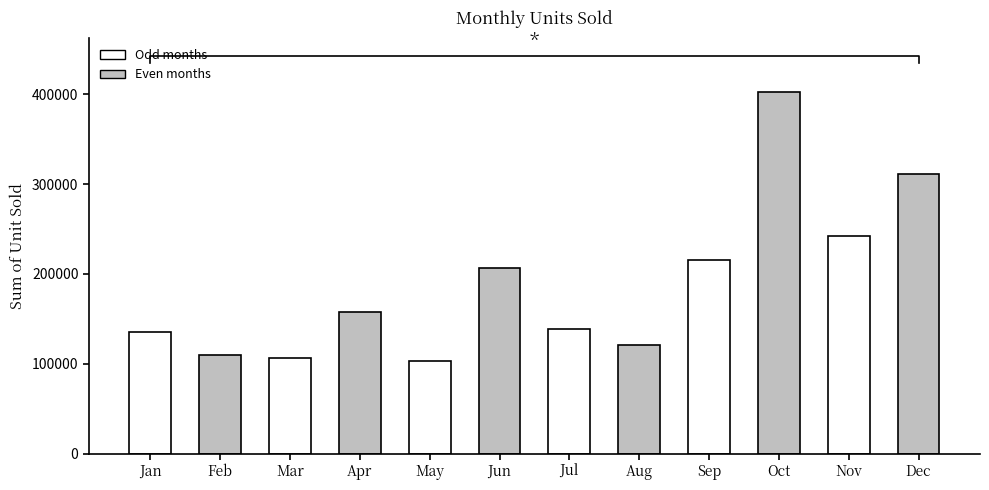

The value at Apr is 233911. True or false?

False